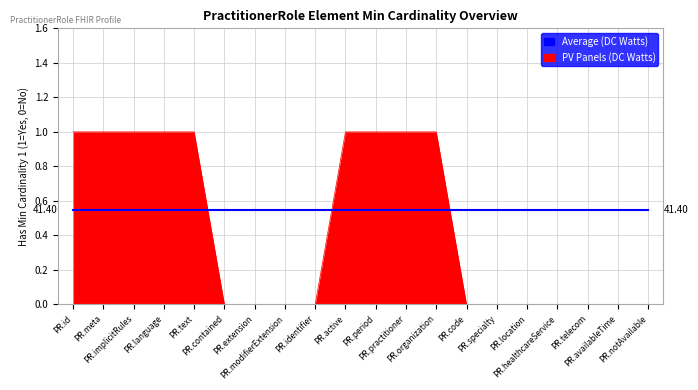

List the series in order of their peak value, highest first.

PV Panels (DC Watts), Average (DC Watts)